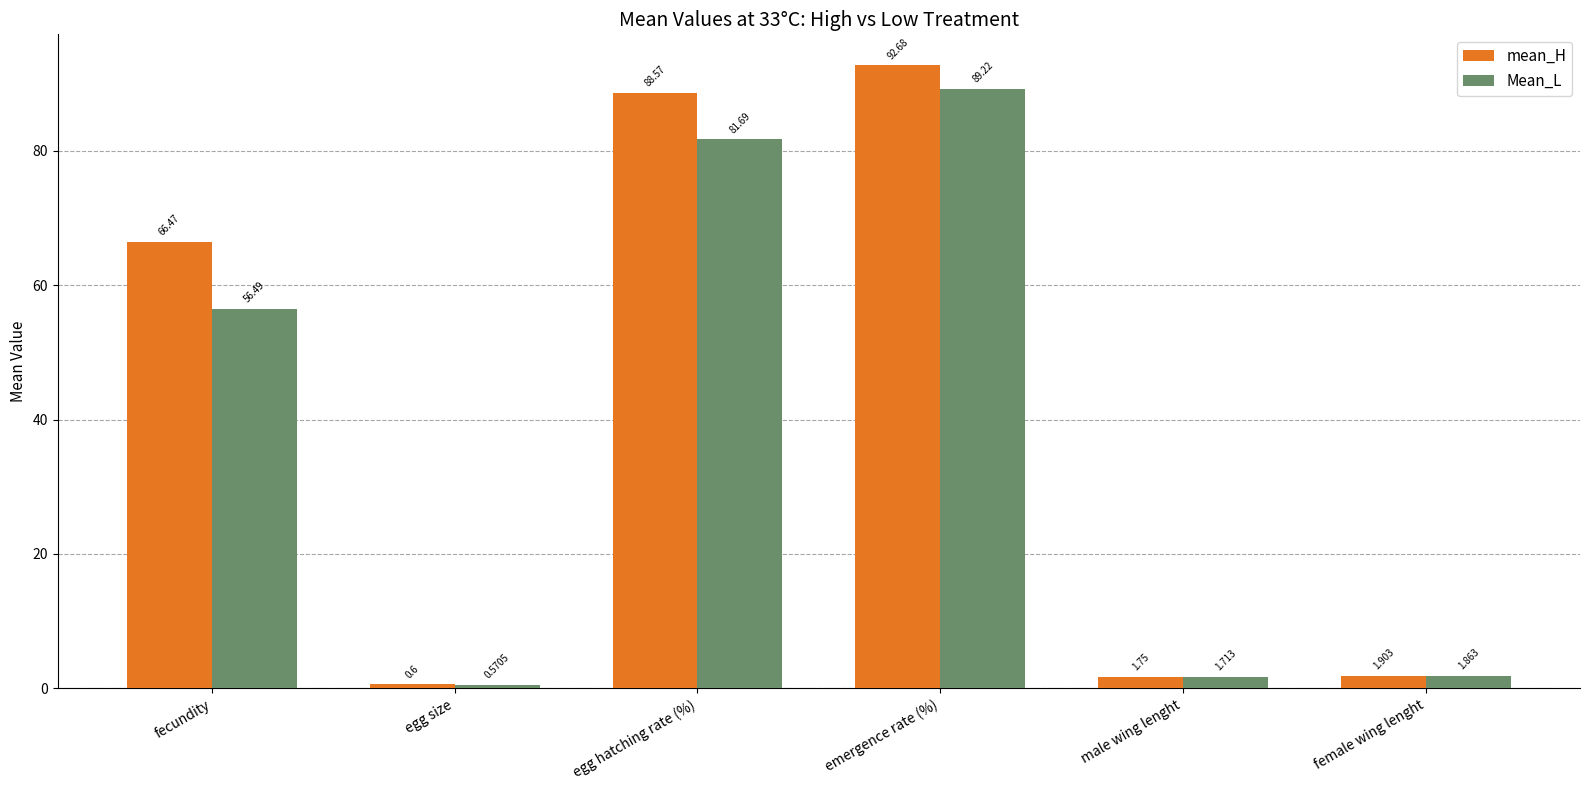

How many bars are there in each group?

2